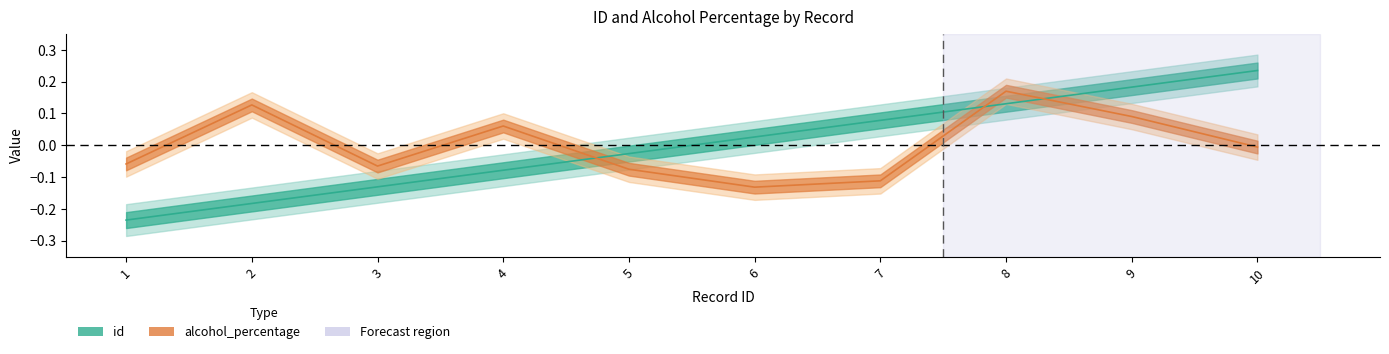

Is it true that id equals 0.1 at 8?

False